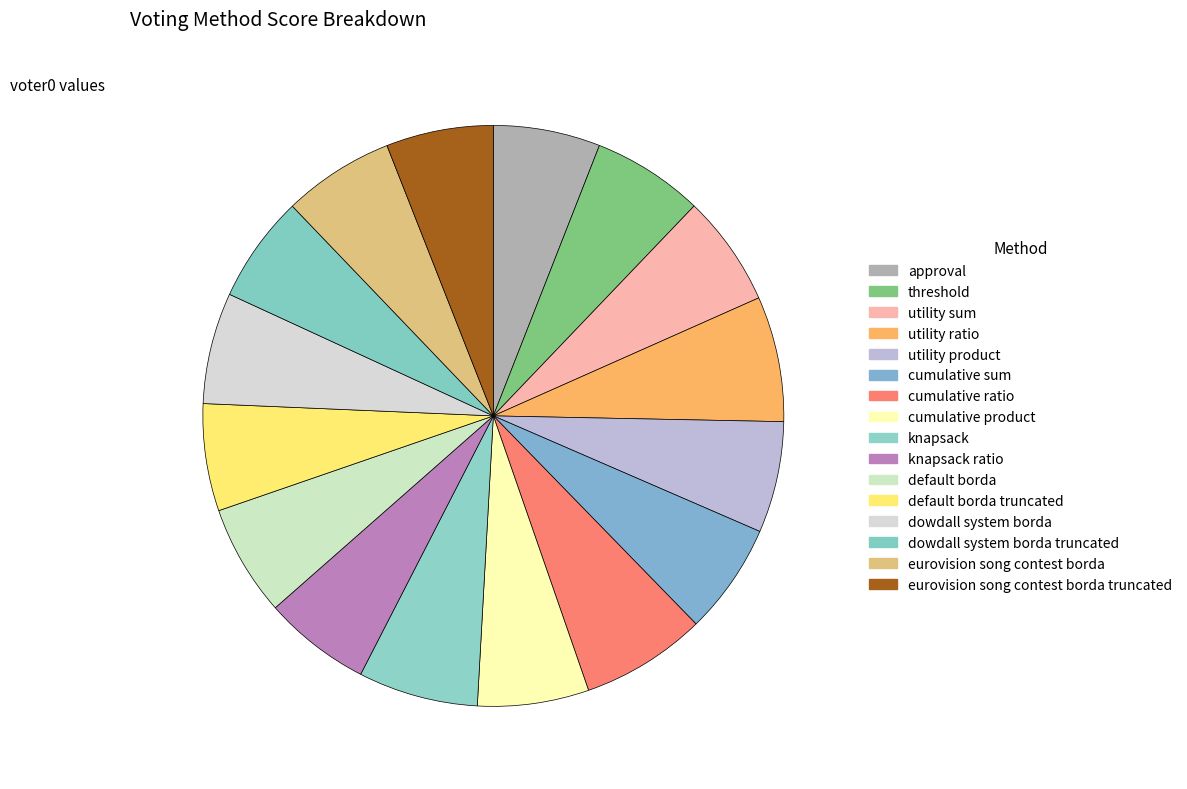

Which category has the biggest portion of the pie?

utility ratio